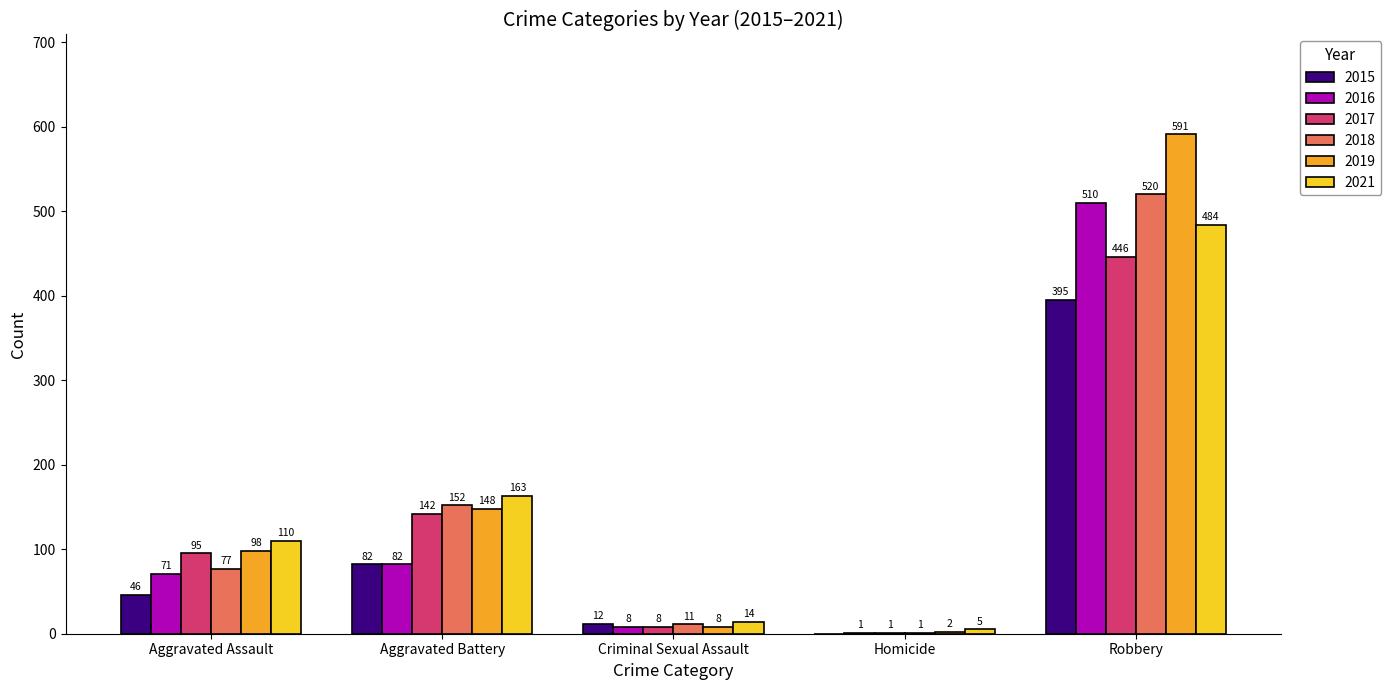

Reading right to left, transcribe all the data shown in this chart.

2015: Robbery=395	Homicide=0	Criminal Sexual Assault=12	Aggravated Battery=82	Aggravated Assault=46
2016: Robbery=510	Homicide=1	Criminal Sexual Assault=8	Aggravated Battery=82	Aggravated Assault=71
2017: Robbery=446	Homicide=1	Criminal Sexual Assault=8	Aggravated Battery=142	Aggravated Assault=95
2018: Robbery=520	Homicide=1	Criminal Sexual Assault=11	Aggravated Battery=152	Aggravated Assault=77
2019: Robbery=591	Homicide=2	Criminal Sexual Assault=8	Aggravated Battery=148	Aggravated Assault=98
2021: Robbery=484	Homicide=5	Criminal Sexual Assault=14	Aggravated Battery=163	Aggravated Assault=110